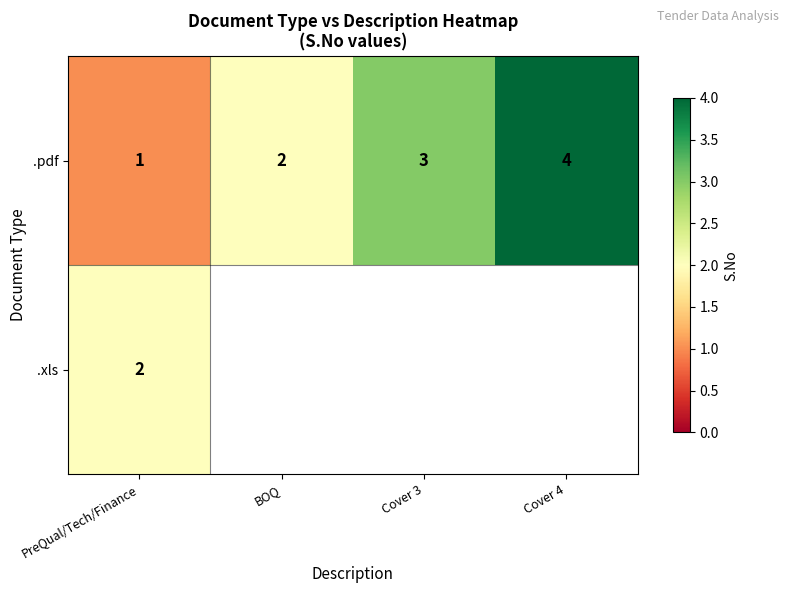

At PreQual/Tech/Finance, list the series in order from largest to smallest.

.xls, .pdf